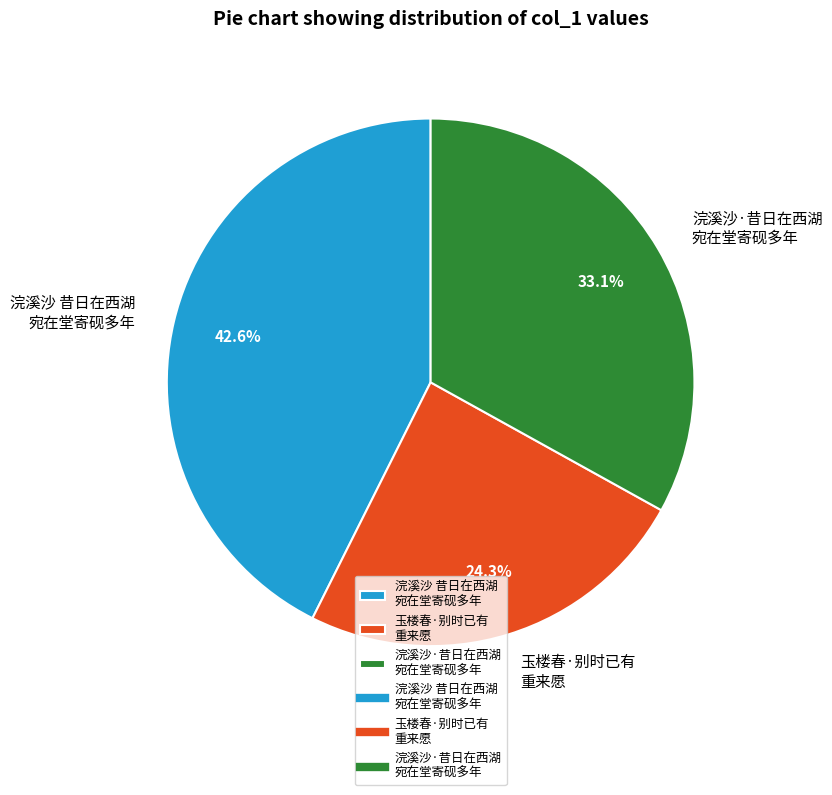

Is there a majority slice in this chart?

No